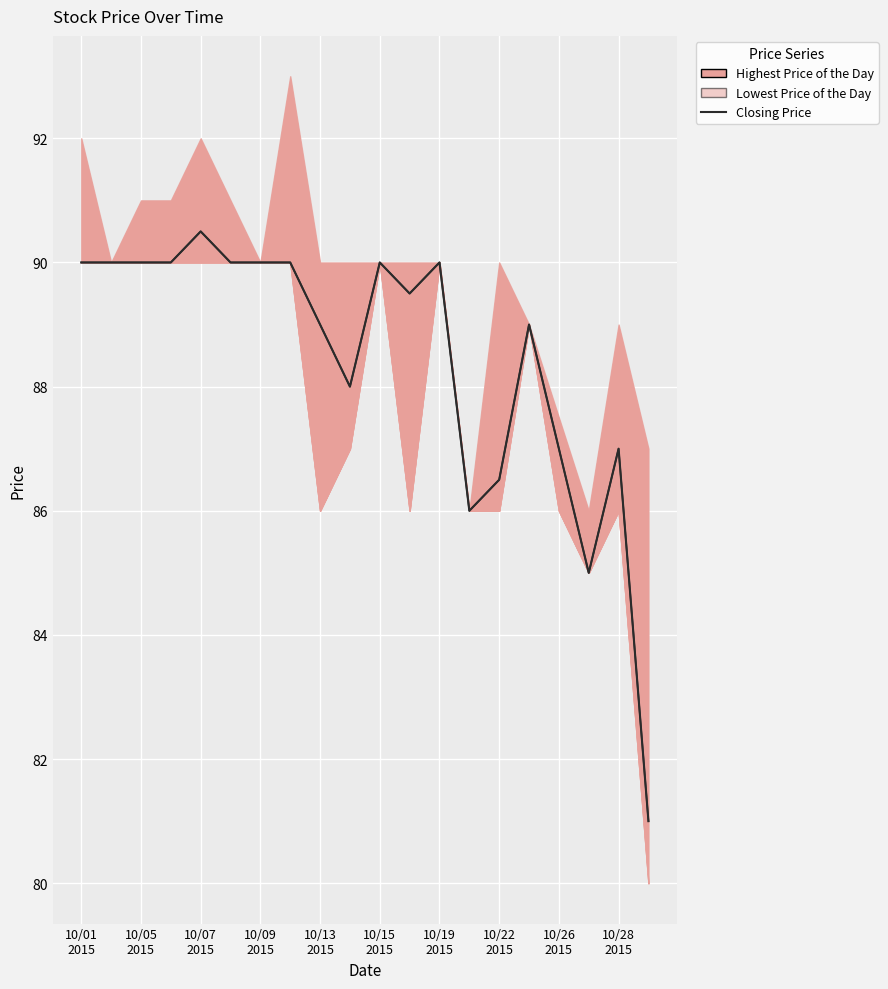

How many points are lower than both their immediate neighbors (excluding endpoints)?

4